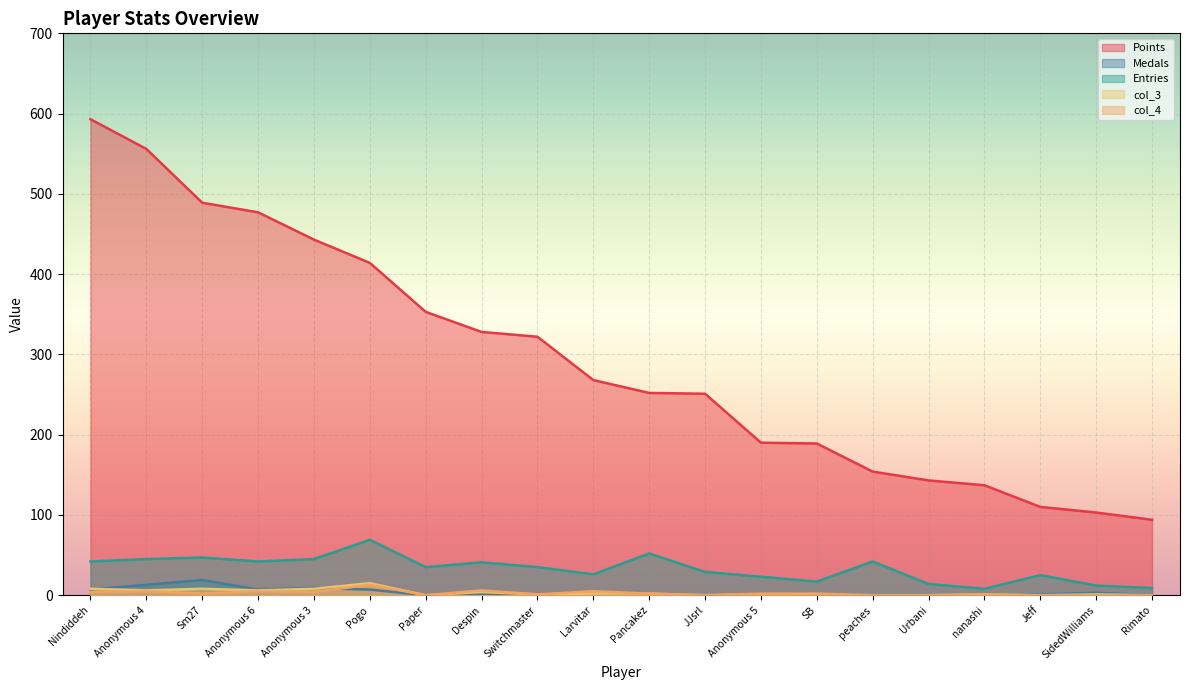

Between Larvitar and peaches, which series saw the biggest shift?

Points